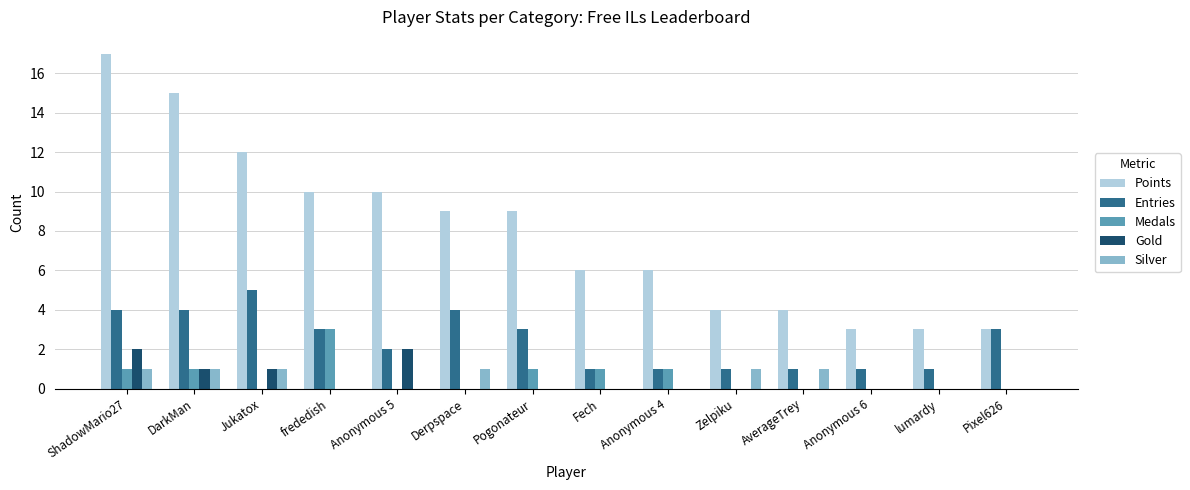

What is the average value of the Points series?

8